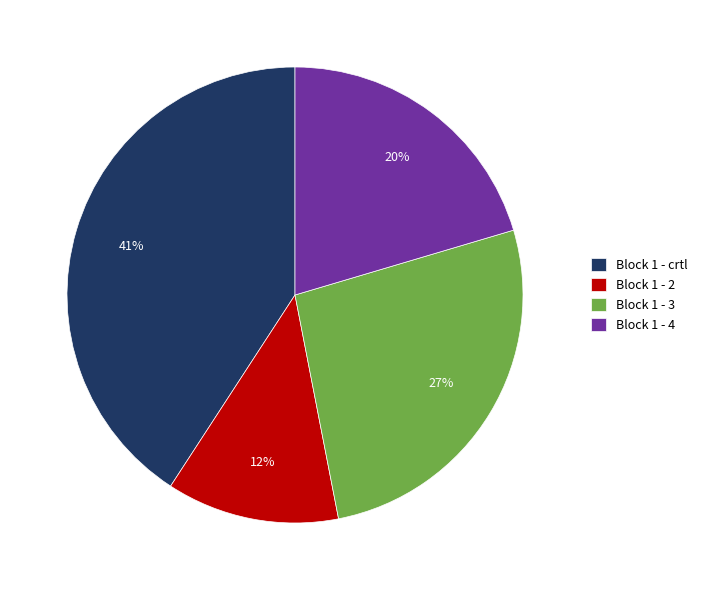

Is it true that Block 1 - 4 is 20% of the pie?

True